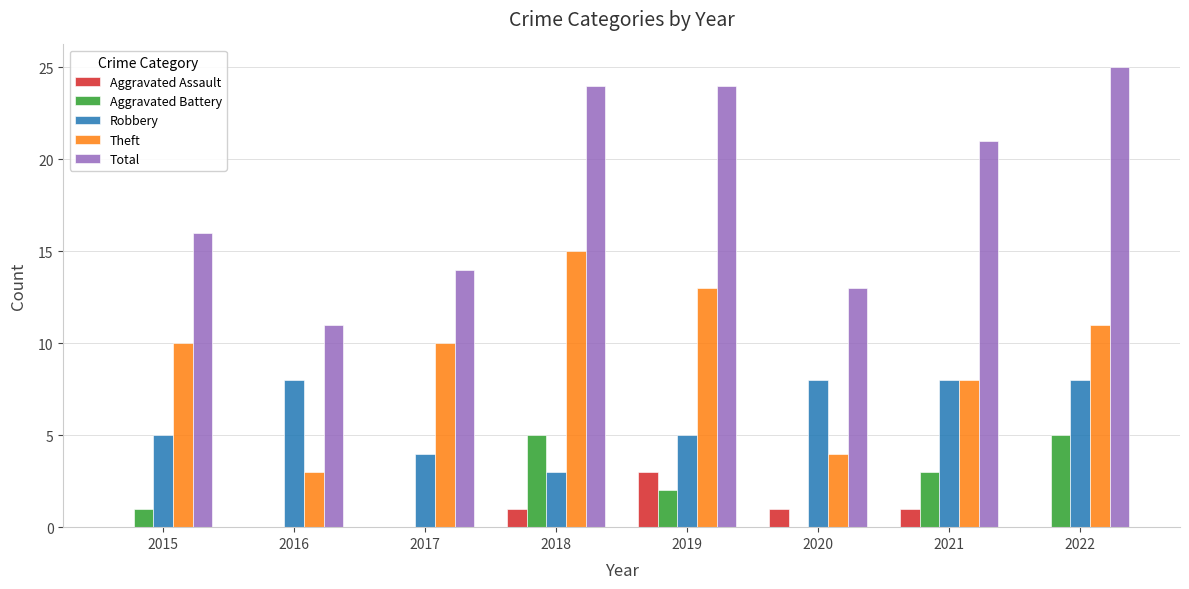

Reading left to right, transcribe all the data shown in this chart.

Aggravated Assault: 2015=0	2016=0	2017=0	2018=1	2019=3	2020=1	2021=1	2022=0
Aggravated Battery: 2015=1	2016=0	2017=0	2018=5	2019=2	2020=0	2021=3	2022=5
Robbery: 2015=5	2016=8	2017=4	2018=3	2019=5	2020=8	2021=8	2022=8
Theft: 2015=10	2016=3	2017=10	2018=15	2019=13	2020=4	2021=8	2022=11
Total: 2015=16	2016=11	2017=14	2018=24	2019=24	2020=13	2021=21	2022=25